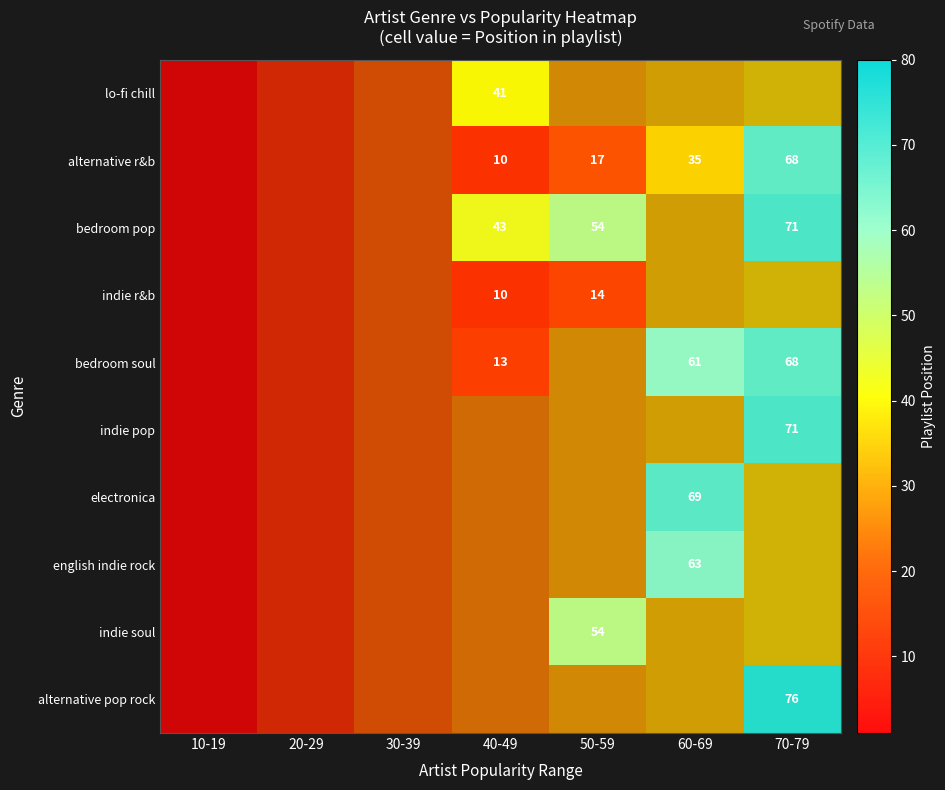

Count the number of categories in the chart.

7